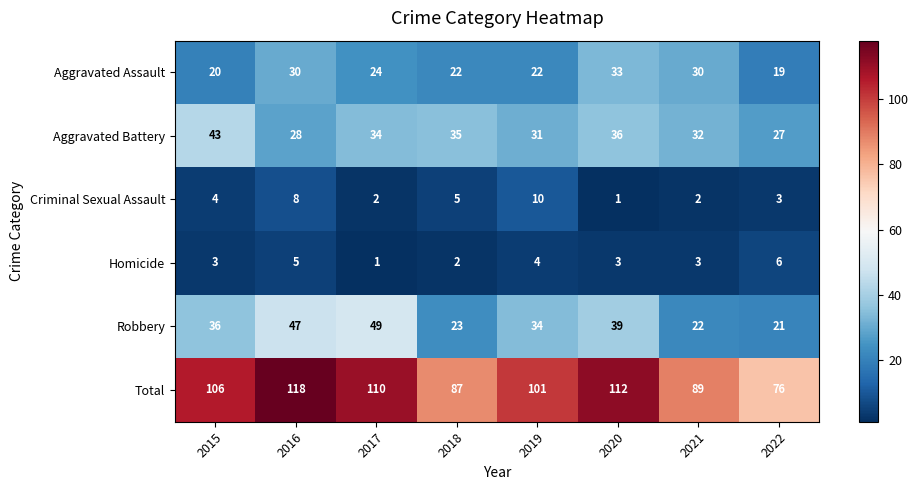

The value of Criminal Sexual Assault at 2017 is 2. True or false?

True